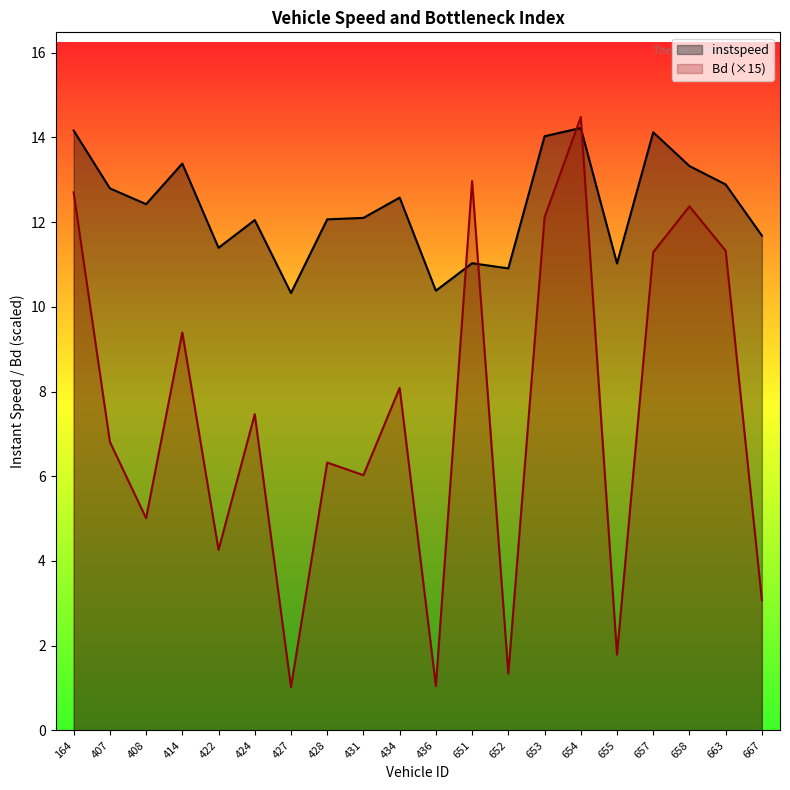

Where do Bd and instspeed first cross each other?

436 and 651